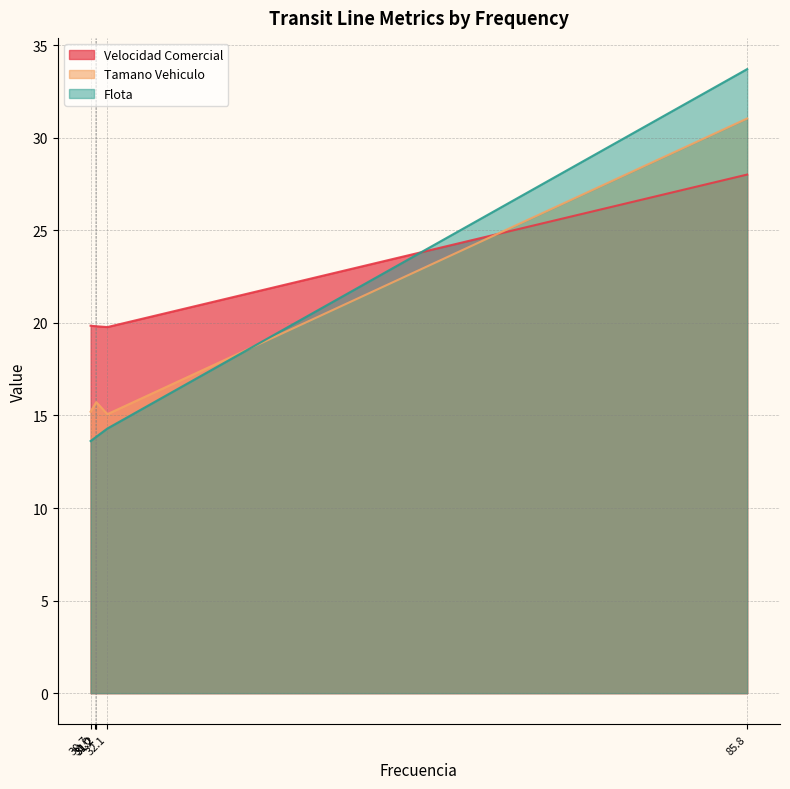

Does the chart have visible grid lines?

Yes